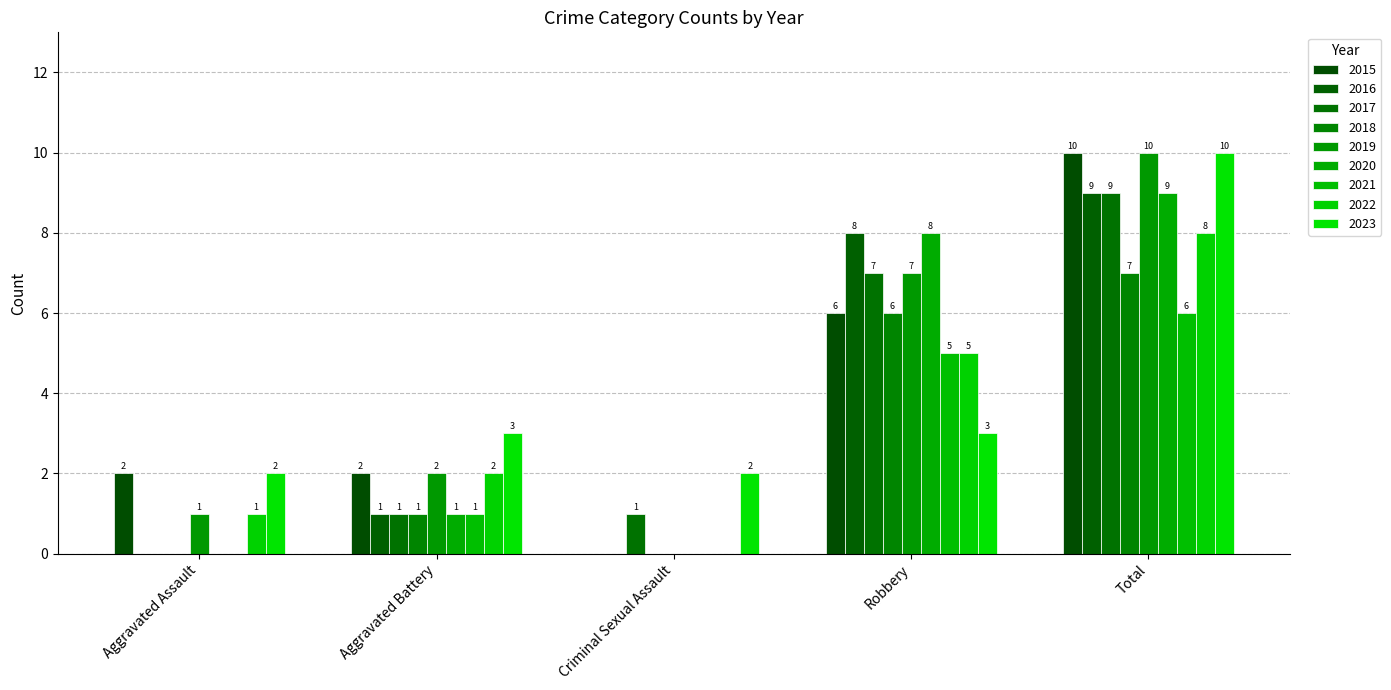

How many distinct data groups are displayed?

9